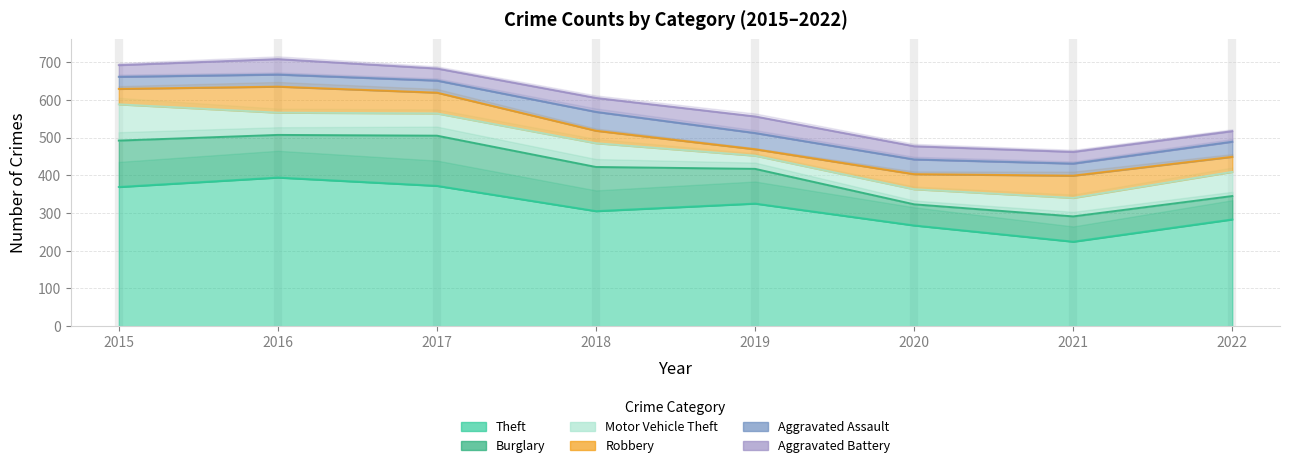

What are all the series names shown in the legend?

Theft, Burglary, Motor Vehicle Theft, Robbery, Aggravated Assault, Aggravated Battery